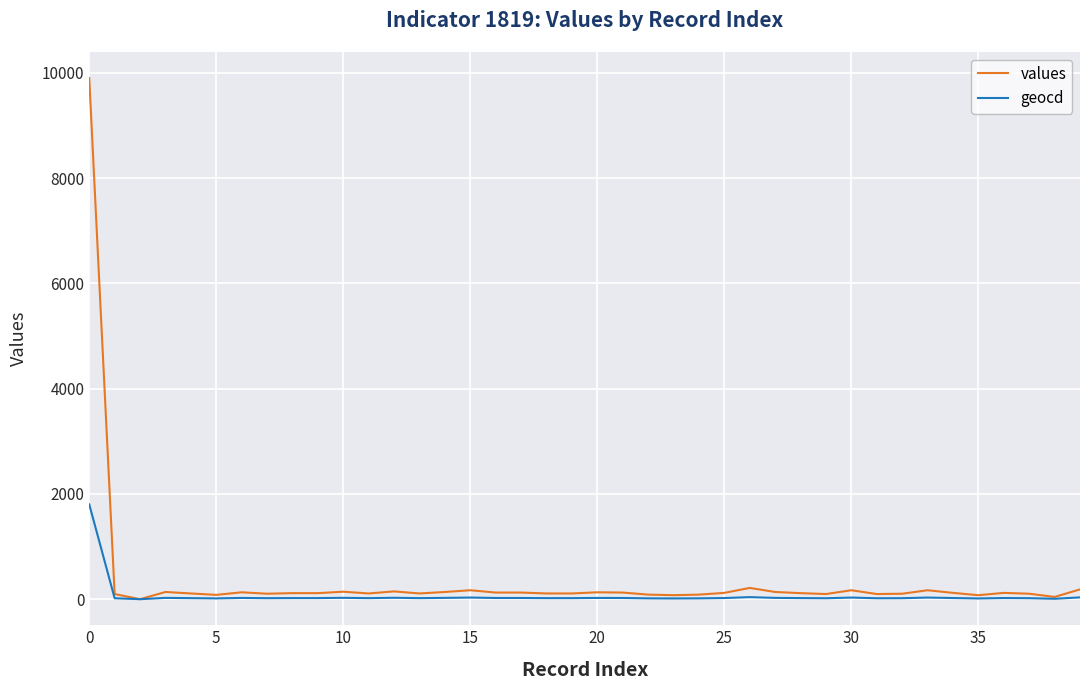

What is the greatest value displayed?

9901